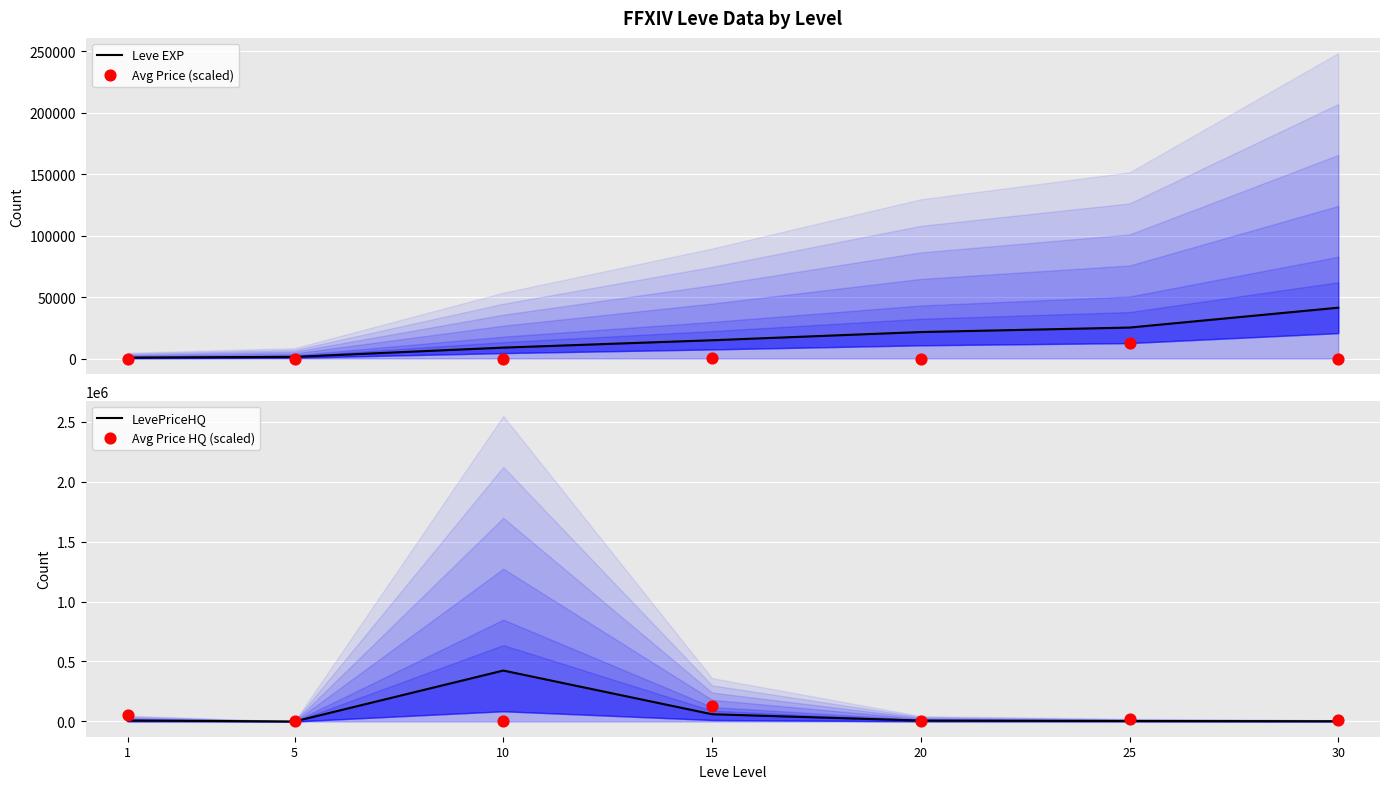

At which category is the sum across all series the highest?

10